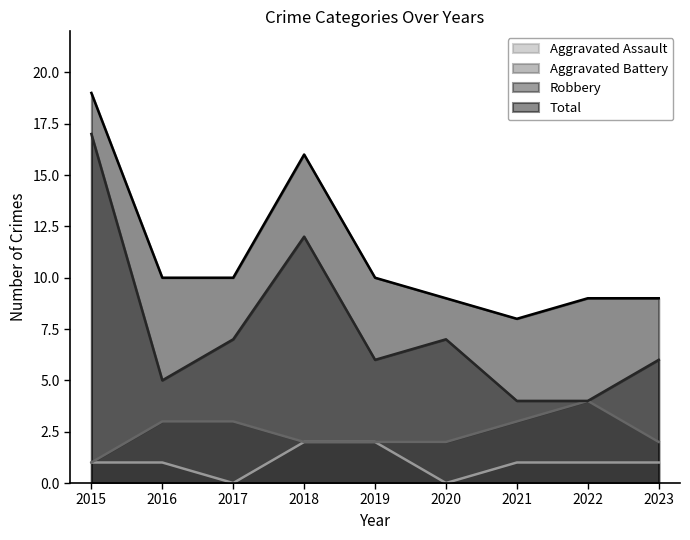

What is the maximum value for Robbery?

17